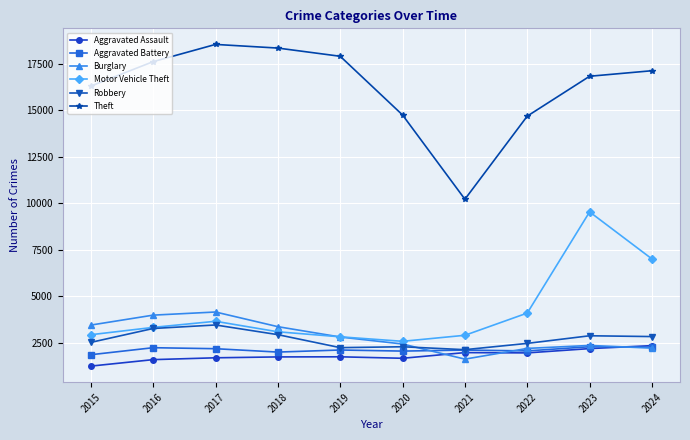

Which series has the largest total across all categories?

Theft